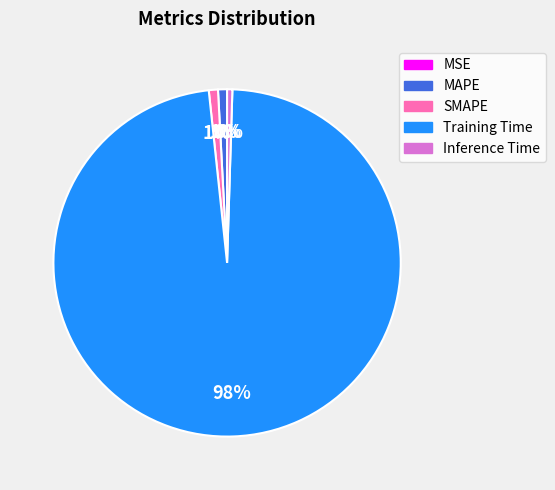

Is it true that MAPE is 11% of the pie?

False